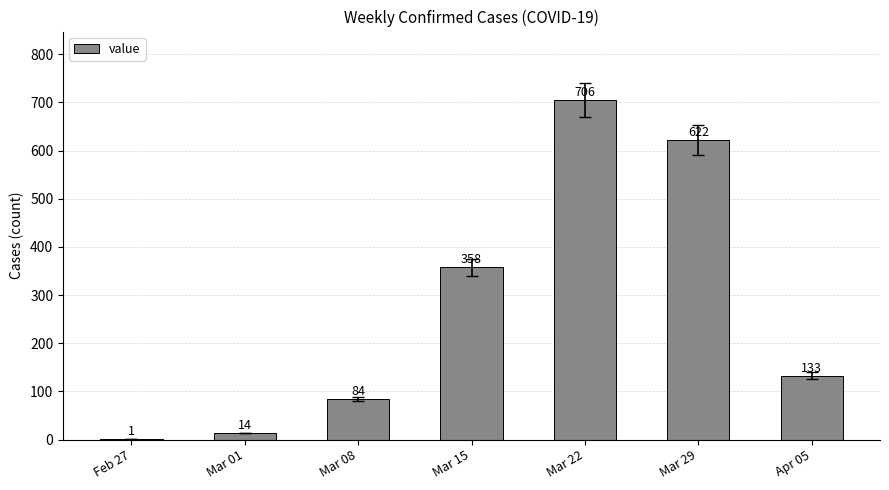

What value does the data have at Mar 22, to the nearest 100?

700